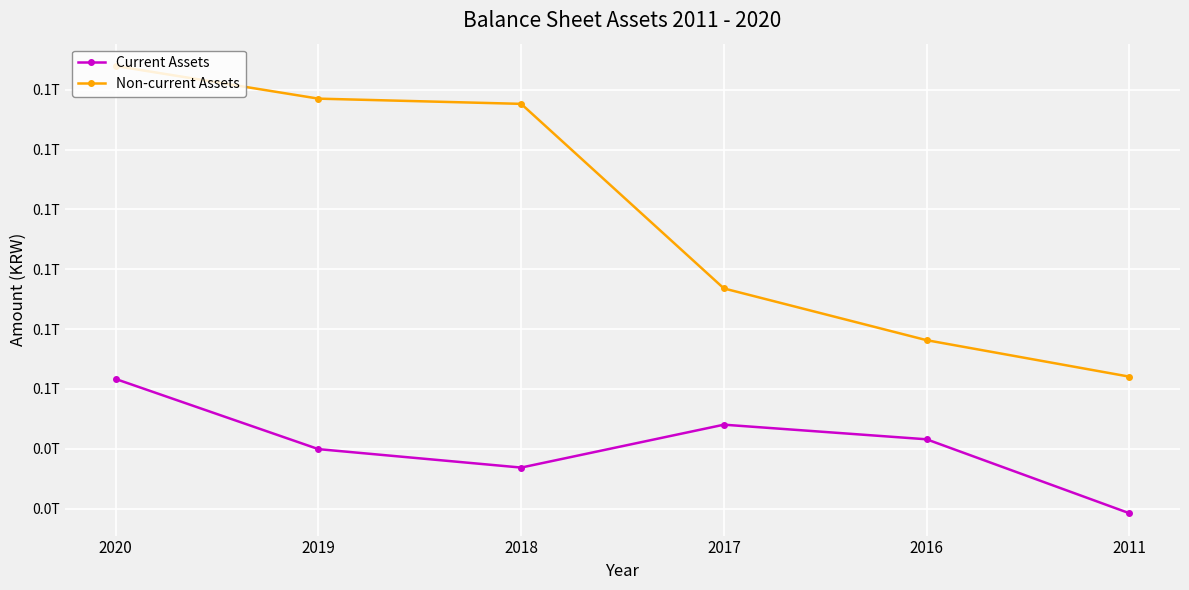

List the series in order of their peak value, lowest first.

Current Assets, Non-current Assets